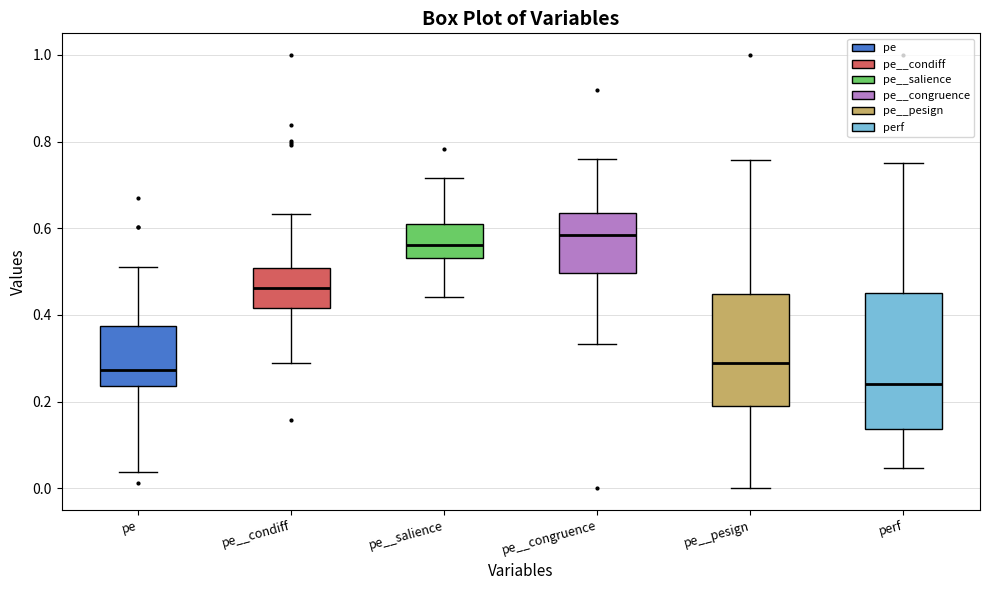

Where is the lower edge of the box for pe on the y-axis? The values are not printed on the chart, so give them approximately, as read against the axis.

0.24